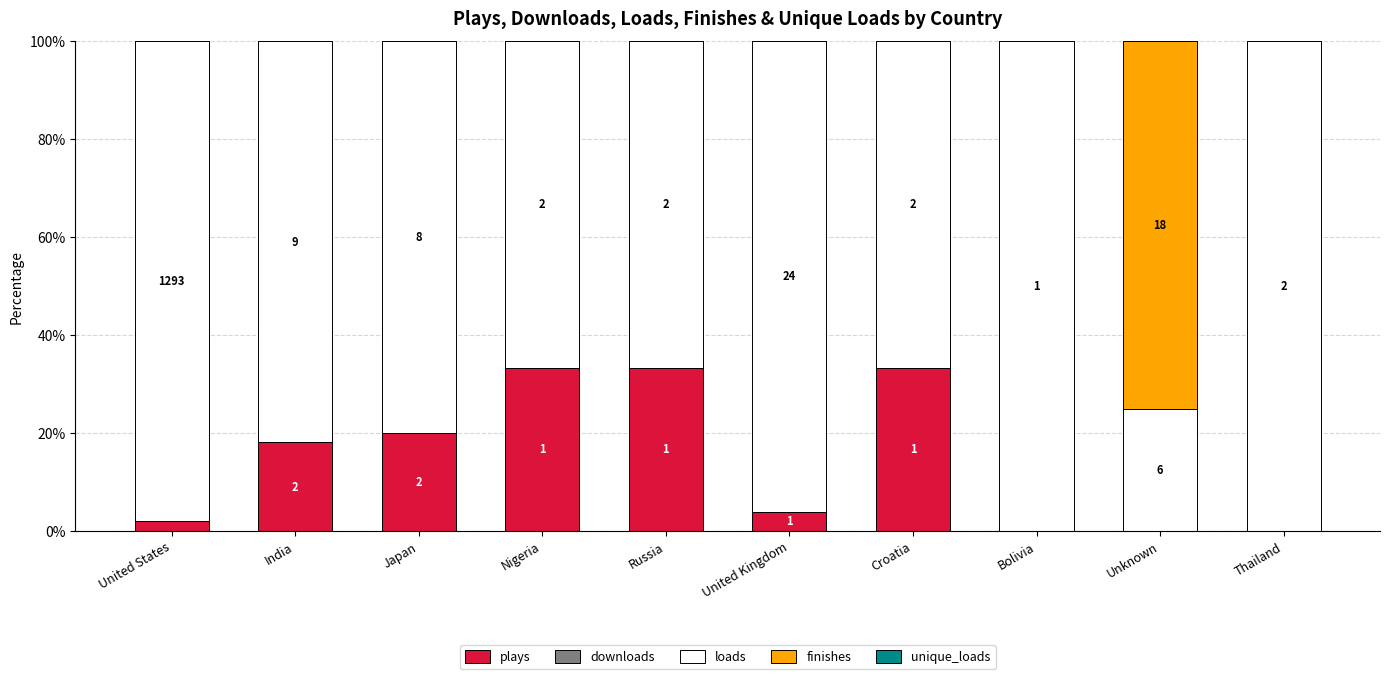

Does the chart contain stacked bars?

Yes